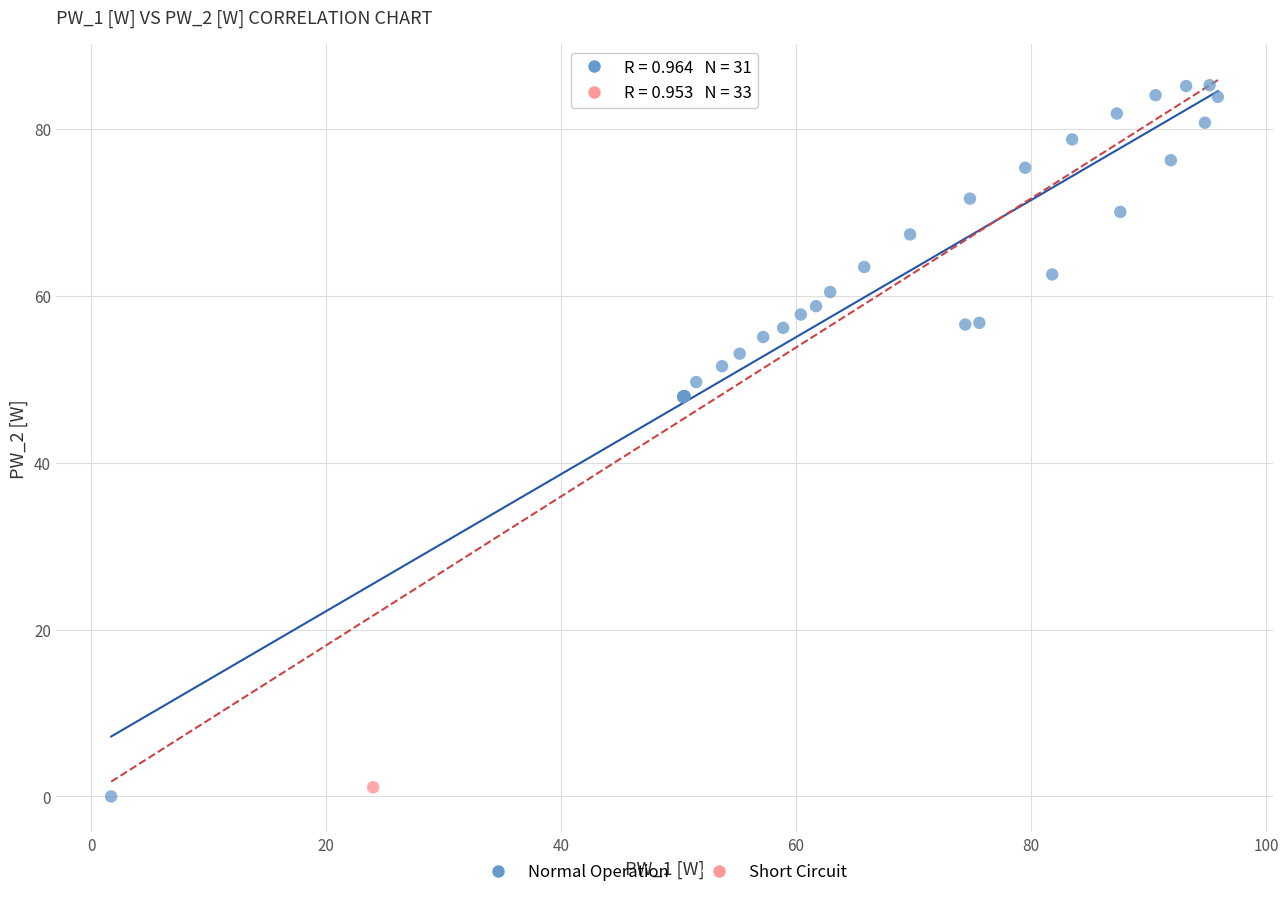

What are all the series names shown in the legend?

Normal Operation, Short Circuit